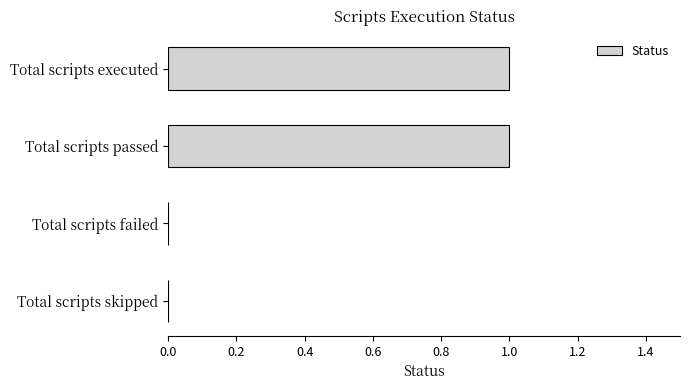

True or false: the data shows 1 at Total scripts passed.

True